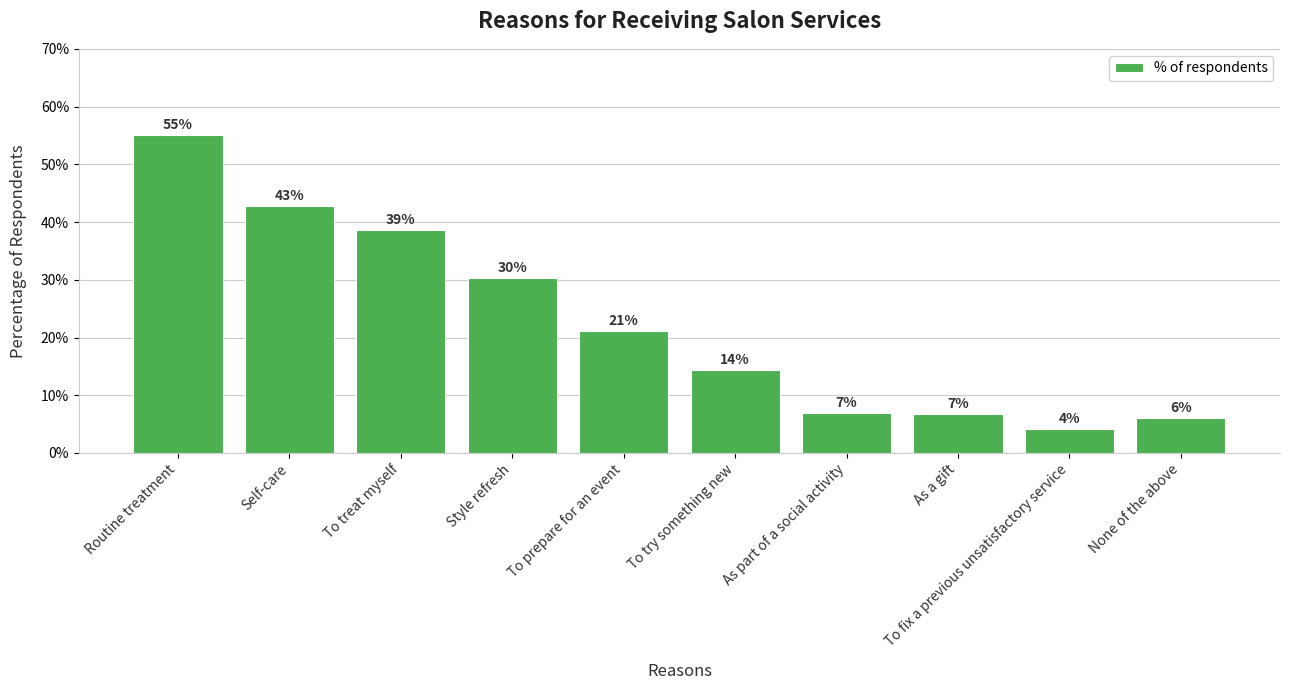

What is the ratio of the value at As a gift to the value at As part of a social activity?

1.0